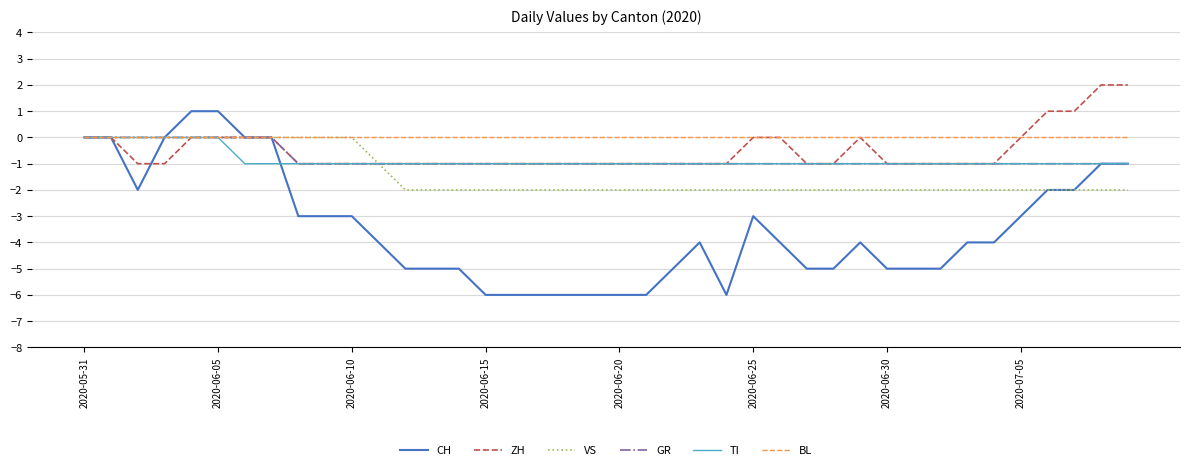

Which series has the largest total across all categories?

BL